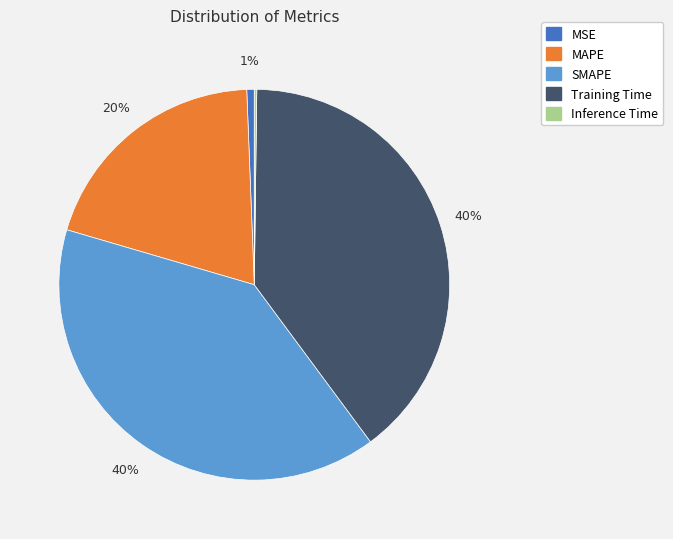

Is the sum of MAPE and MSE greater than half?

No